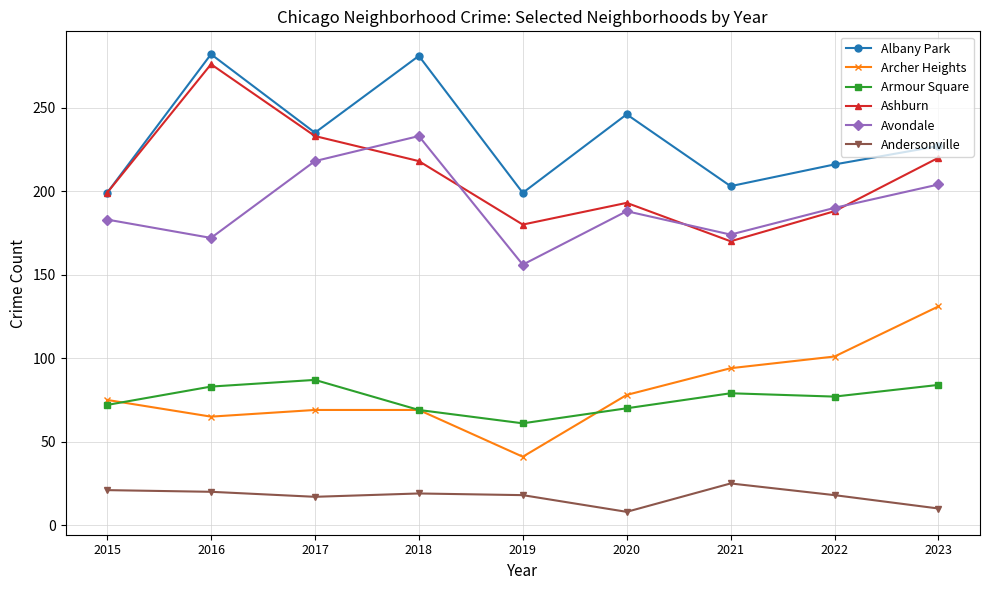

How many lines are shown in the chart?

6